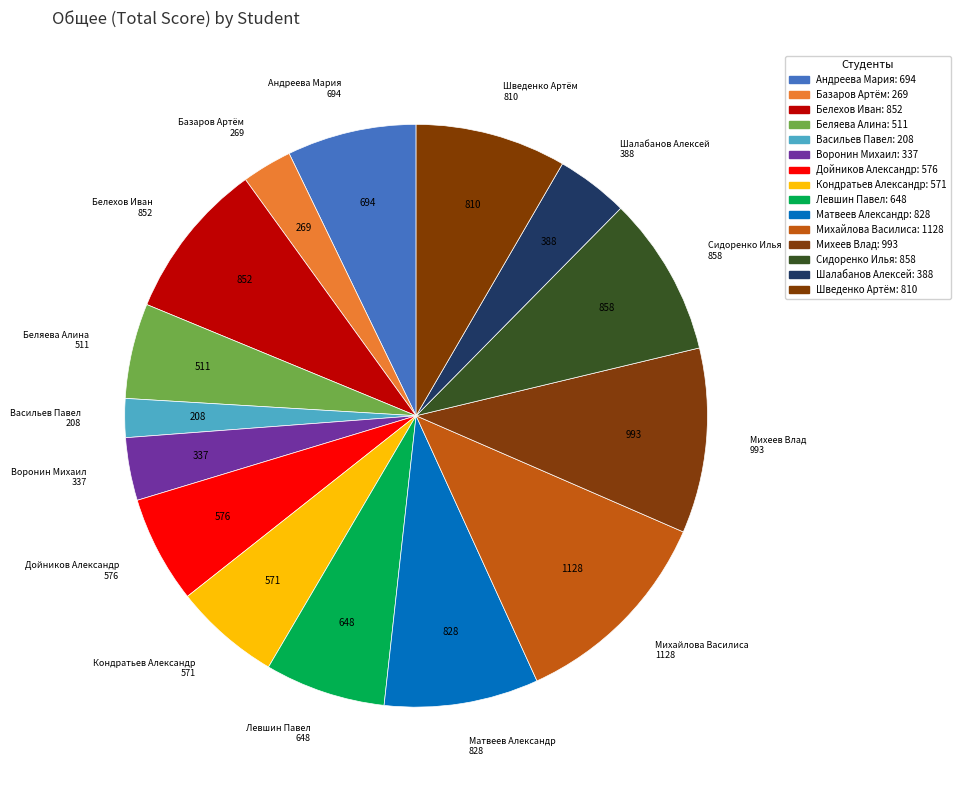

How many segments does this pie chart have?

15